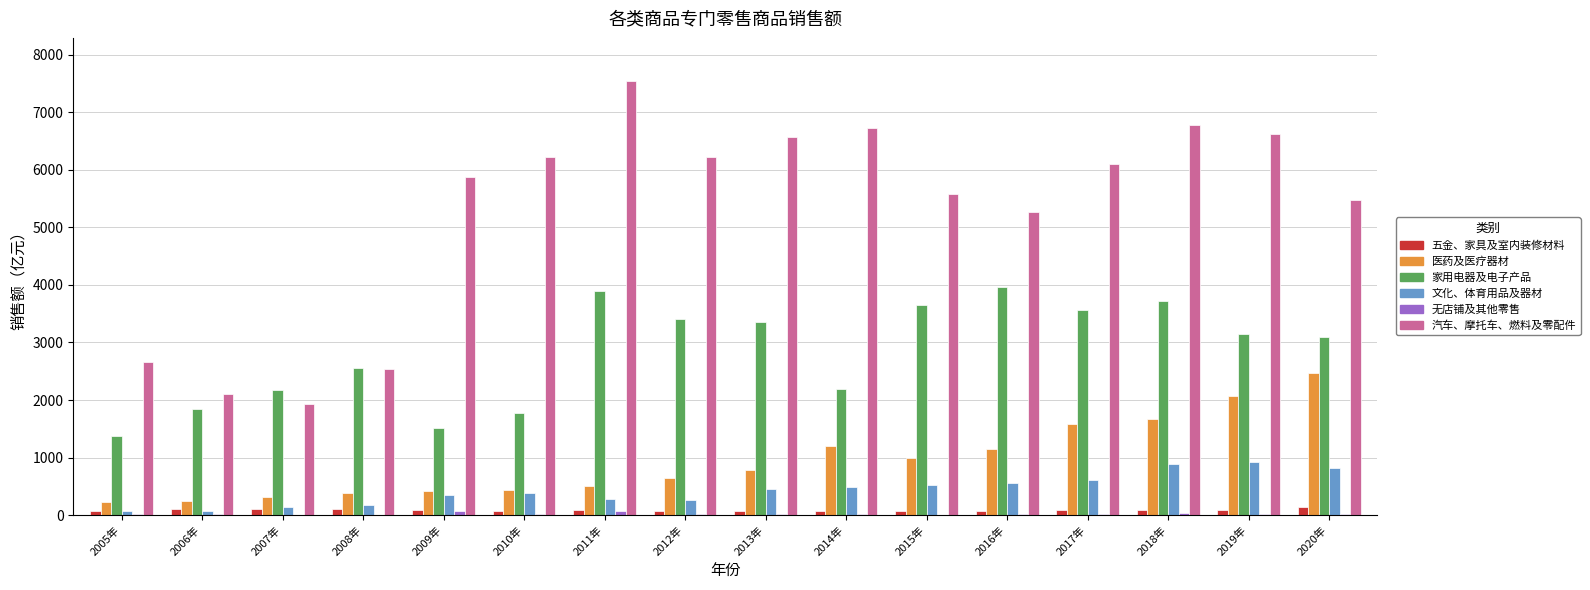

Count the number of categories in the chart.

16